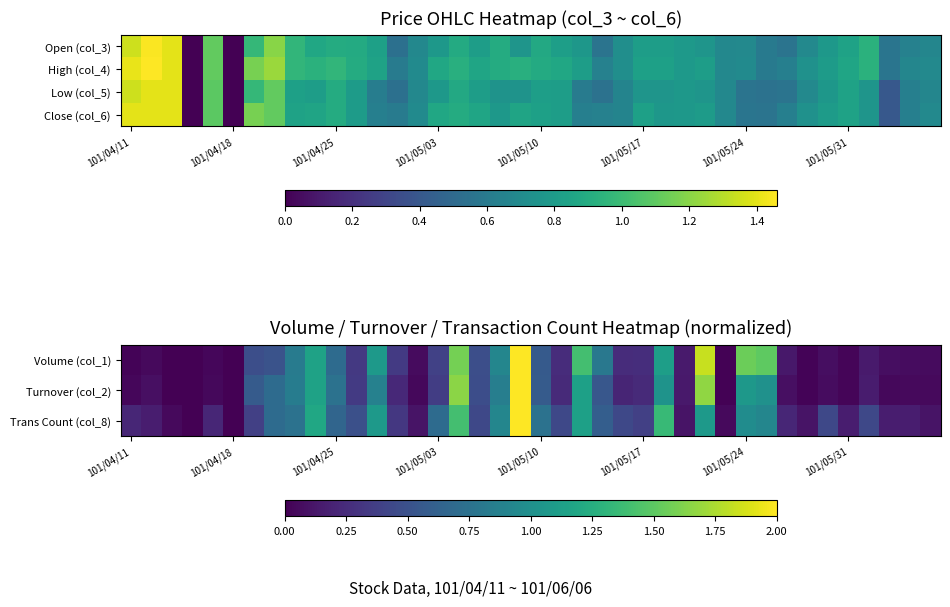

What is the total value across all series at 24?

1.6